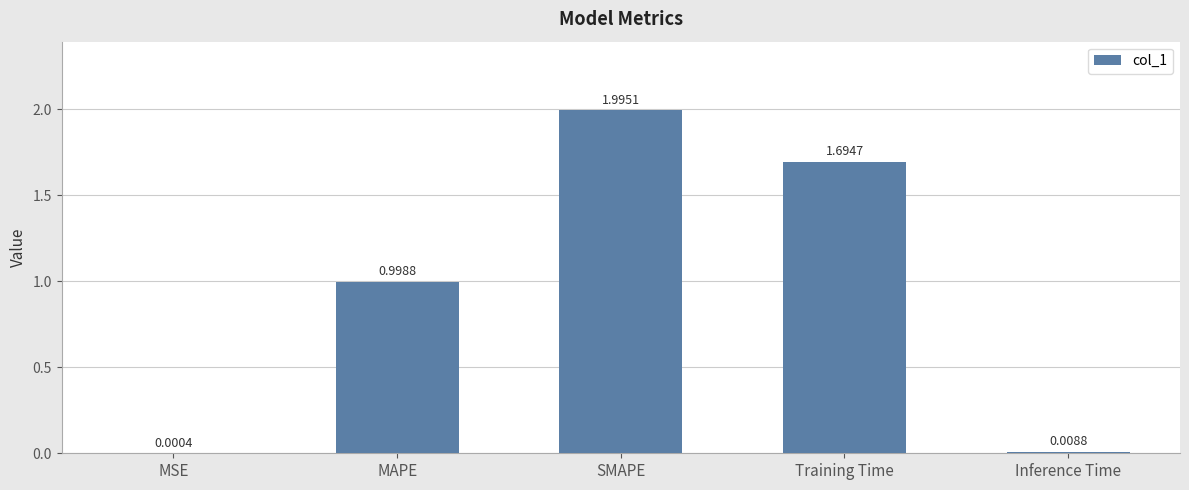

Where is the data nearest to the value 0?

MSE